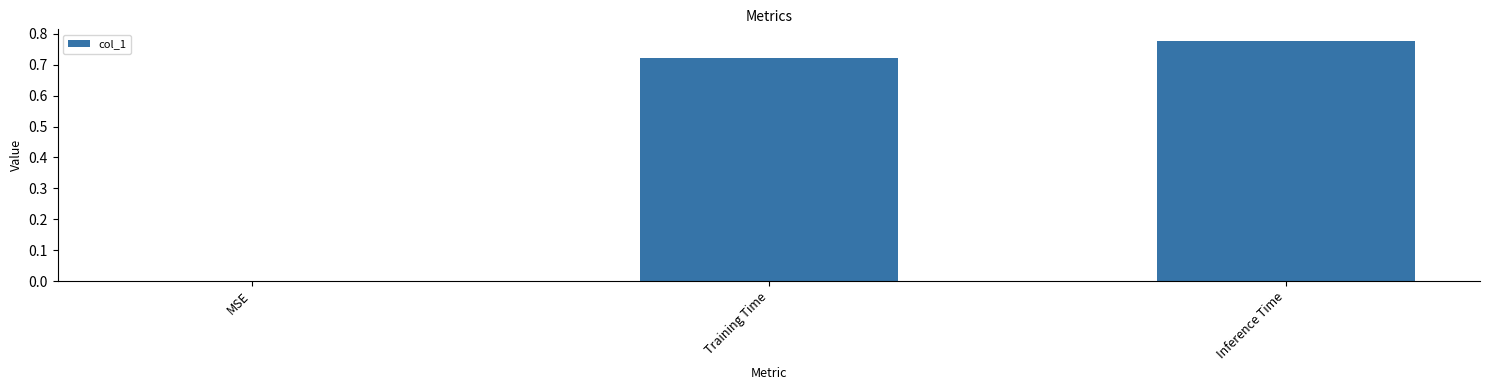

What is the change in value from Training Time to Inference Time?

+0.1